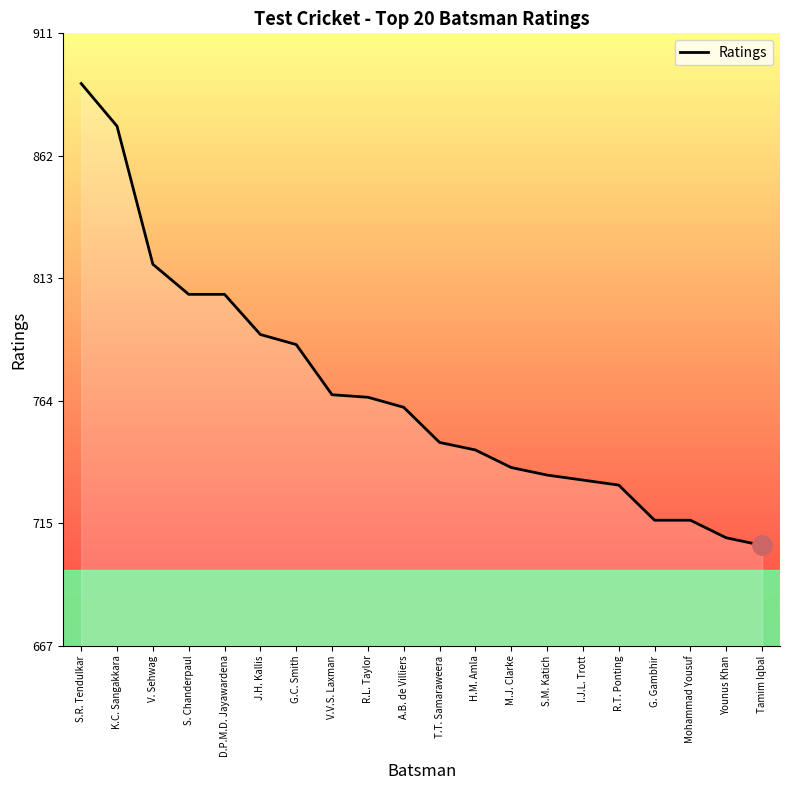

True or false: the data shows 735 at S.M. Katich.

True